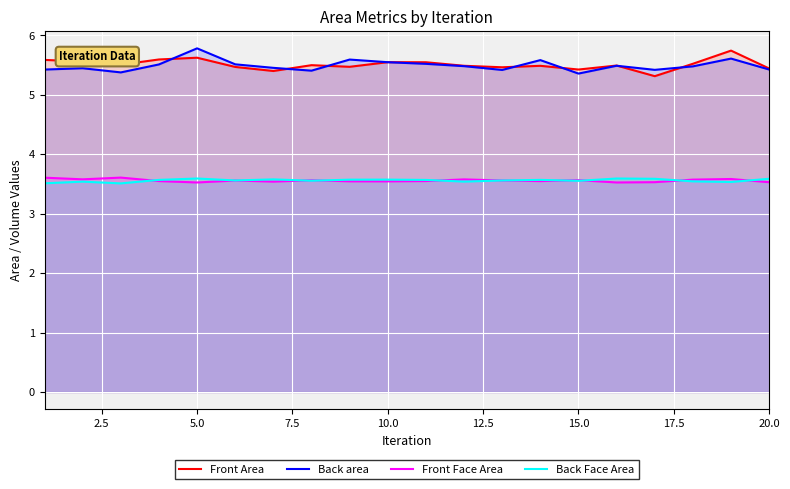

How many distinct data groups are displayed?

4